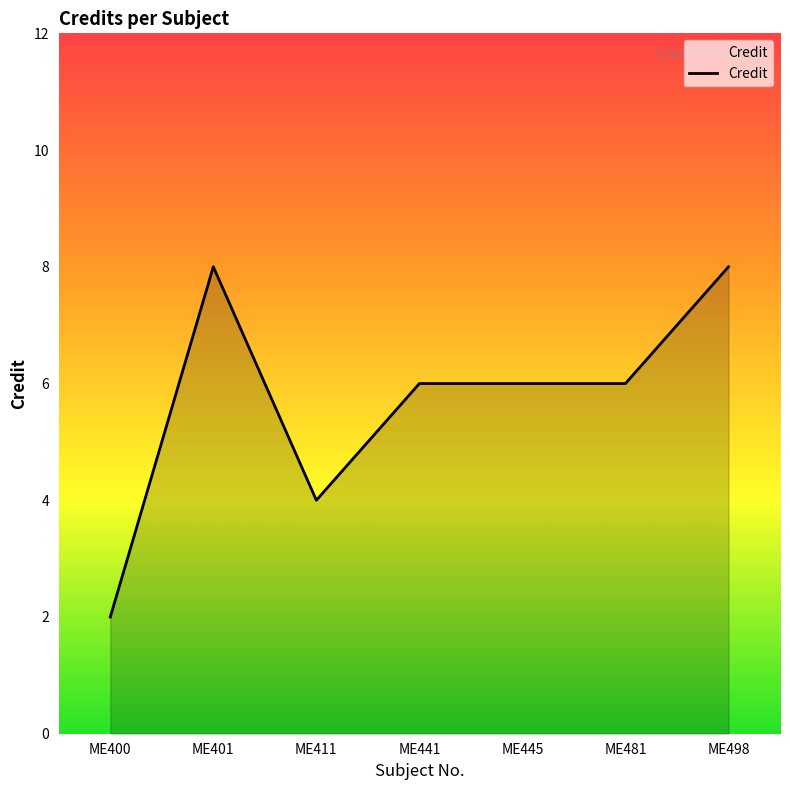

Where is the first local maximum?

ME401